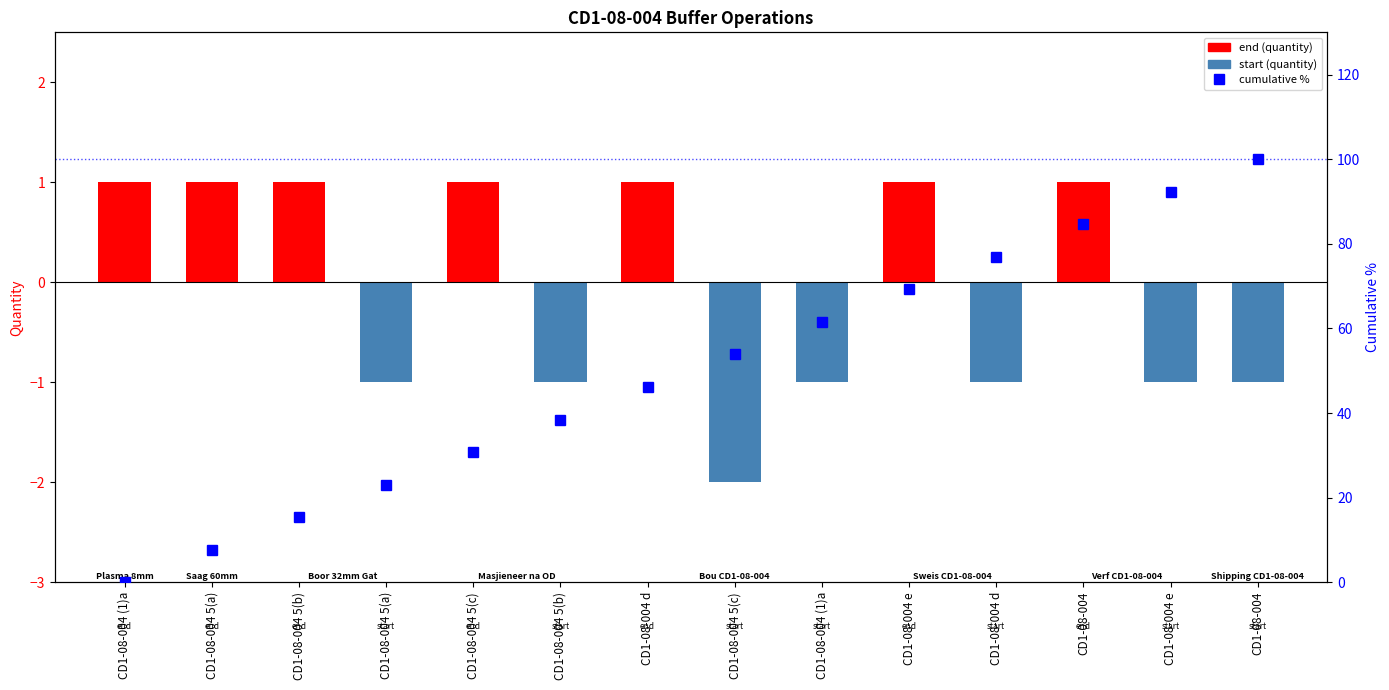

What is the label of the 10th bar from the left?

CD1-08-004 e